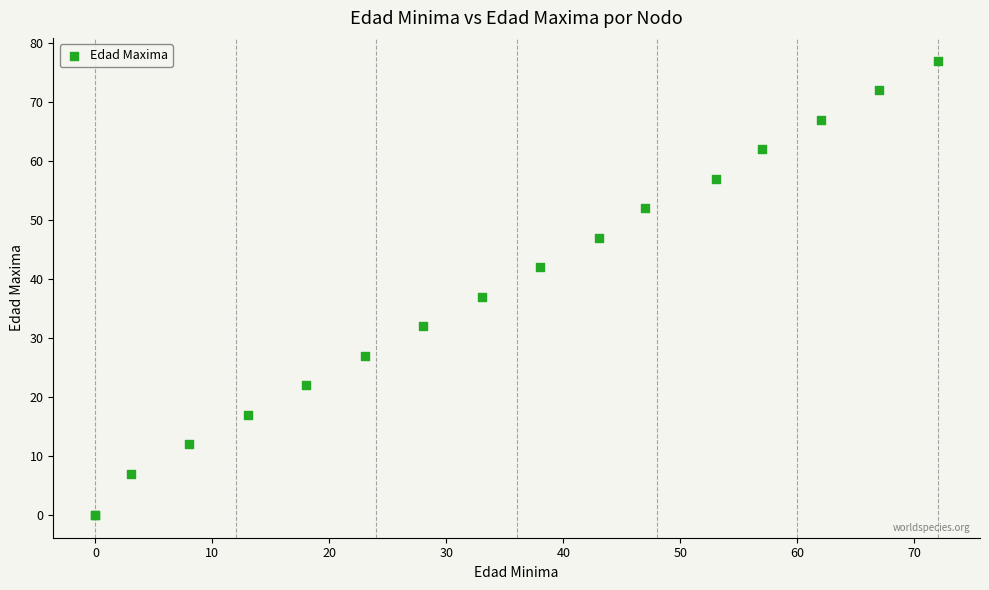

What Y value in the scatter plot is closest to 38?

37